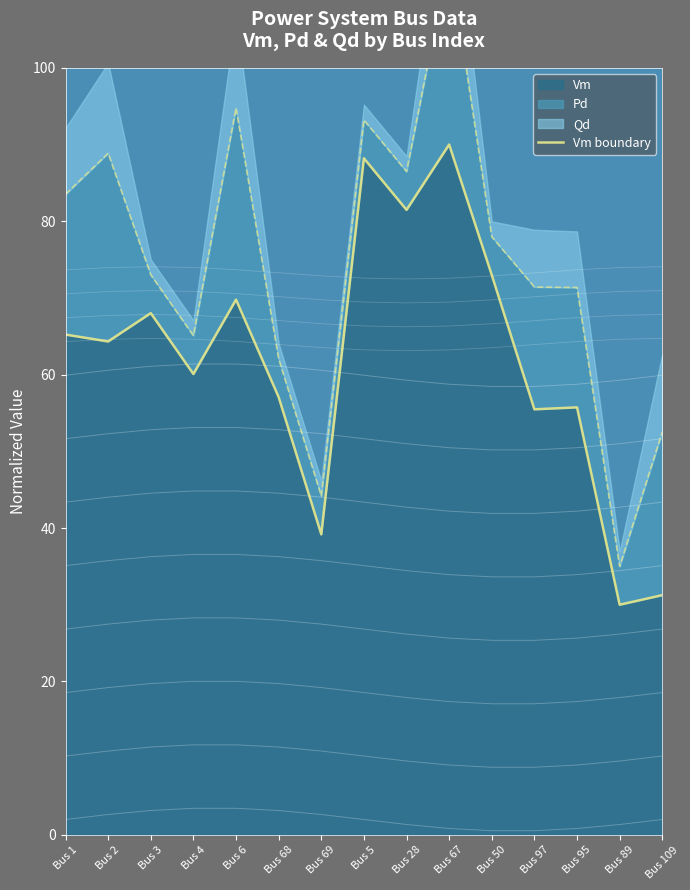

Which category has the lowest value across all series?

Bus 89